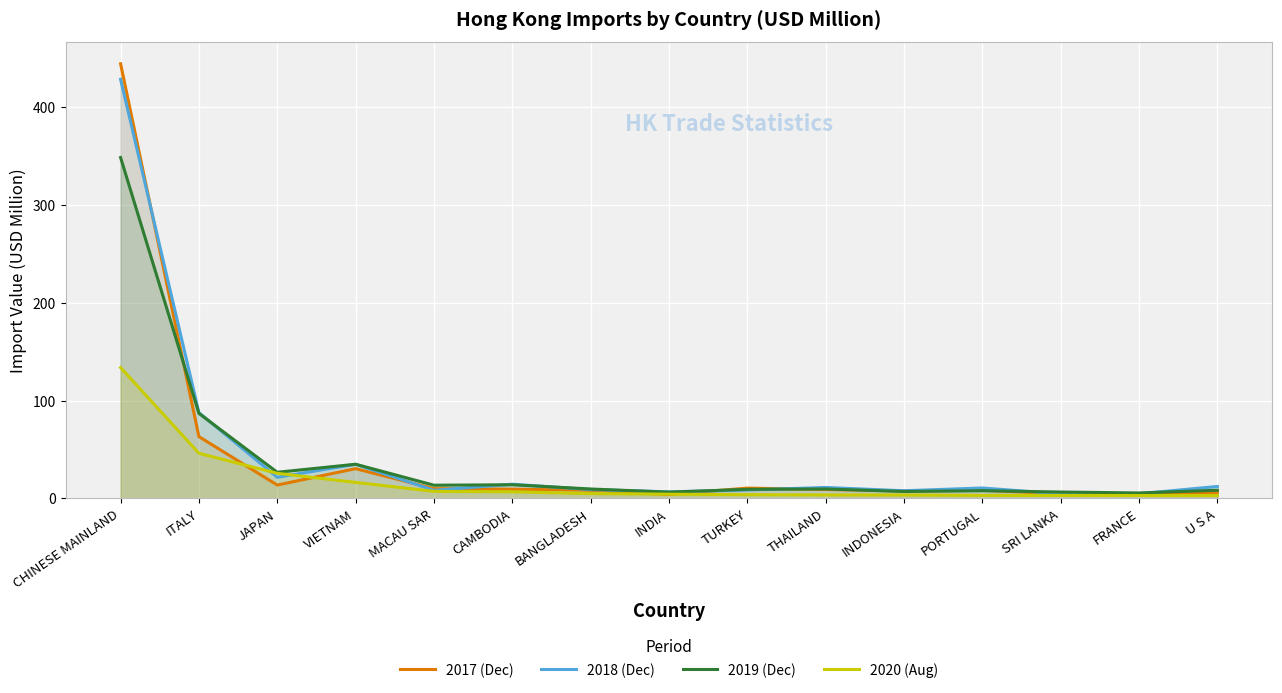

Rank the categories by 2017 (Dec) value from highest to lowest.

CHINESE MAINLAND, ITALY, VIETNAM, JAPAN, TURKEY, MACAU SAR, CAMBODIA, THAILAND, BANGLADESH, PORTUGAL, INDONESIA, U S A, FRANCE, SRI LANKA, INDIA